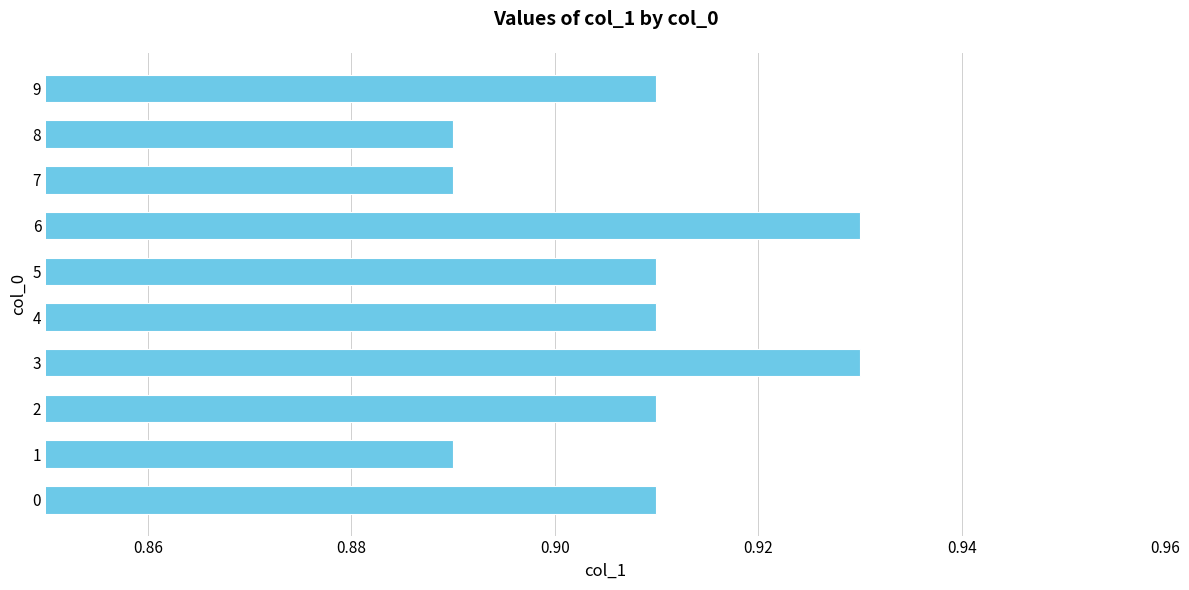

The chart shows a value of 0.4 at 8. True or false?

False